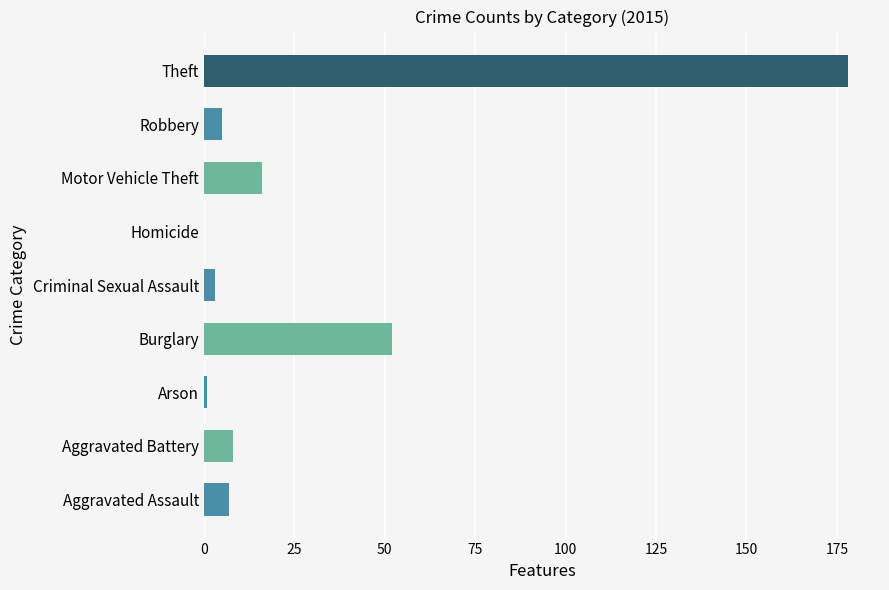

What is the sum of the values at Burglary and Theft?

230